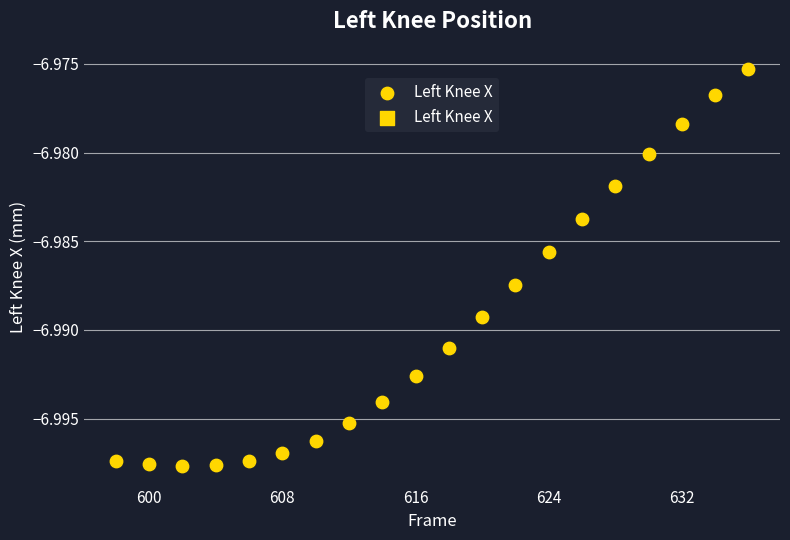

What is the range of X values (max minus min)?

38.0